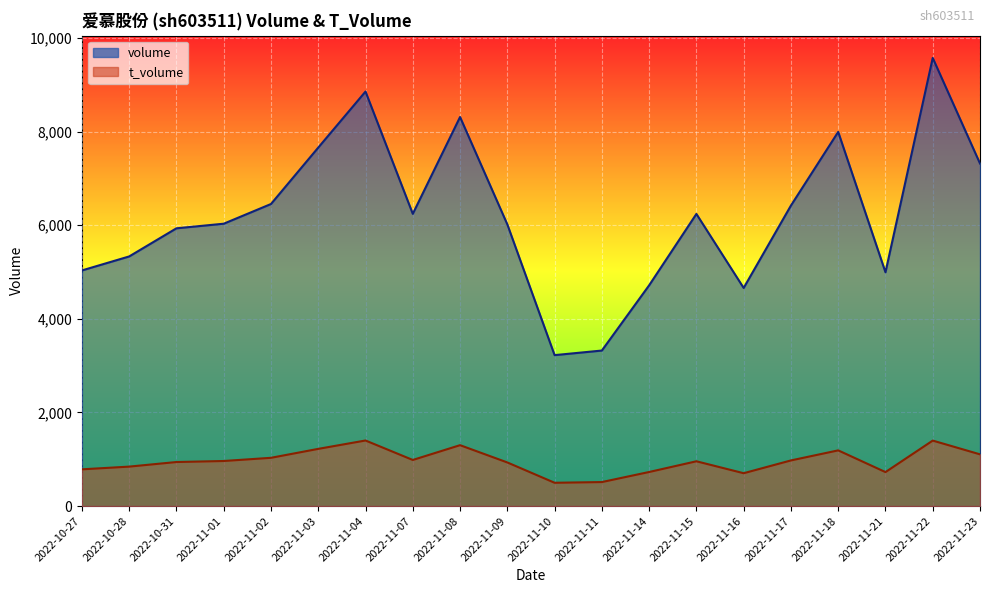

At which label does t_volume first exceed 963?

2022-11-02